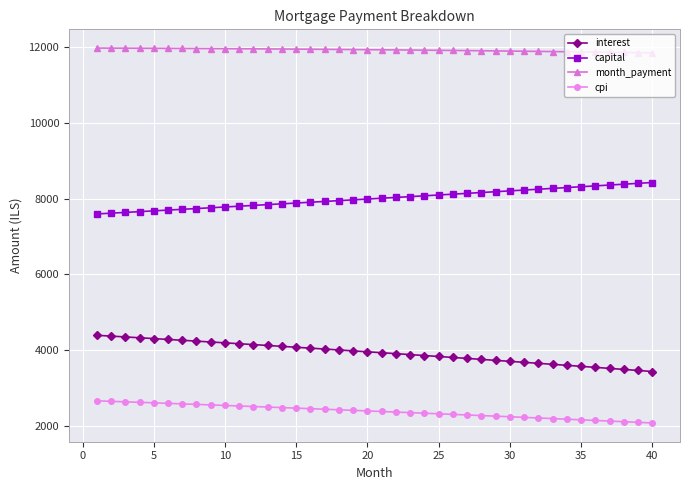

What is the minimum value shown in the chart?

2067.5